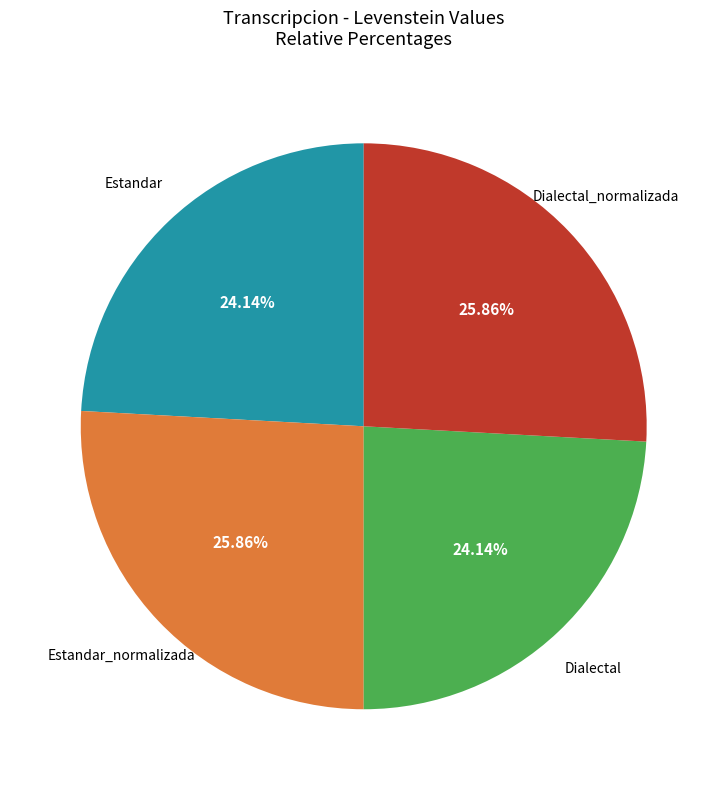

Does any single category account for the majority?

No